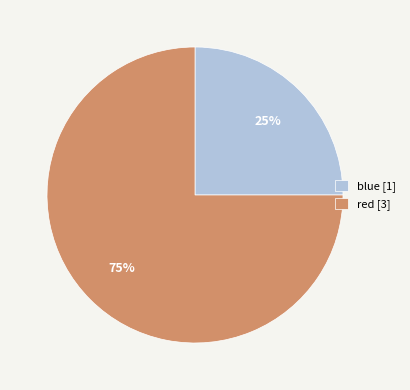

To the nearest percent, what portion does blue represent?

25%